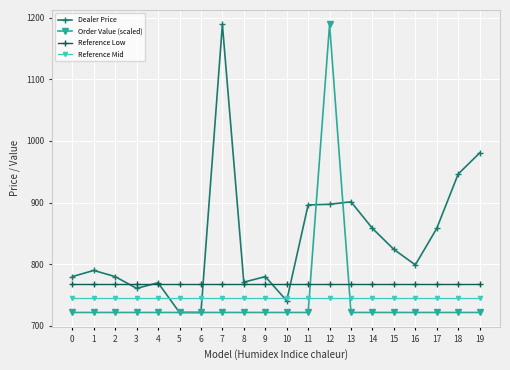

Which series changed the most between 11 and 18?

Dealer Price